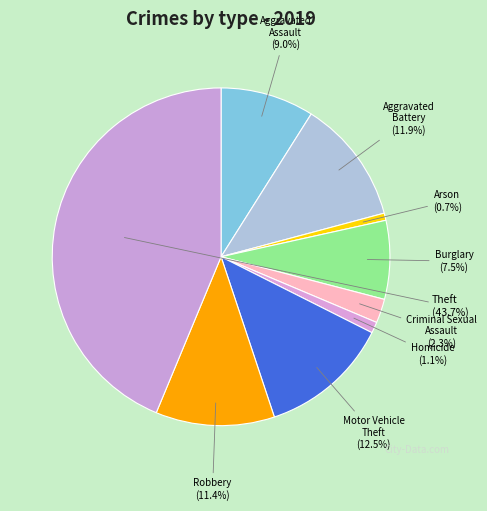

Rank the categories by value from highest to lowest.

Theft, Motor Vehicle Theft, Aggravated Battery, Robbery, Aggravated Assault, Burglary, Criminal Sexual Assault, Homicide, Arson